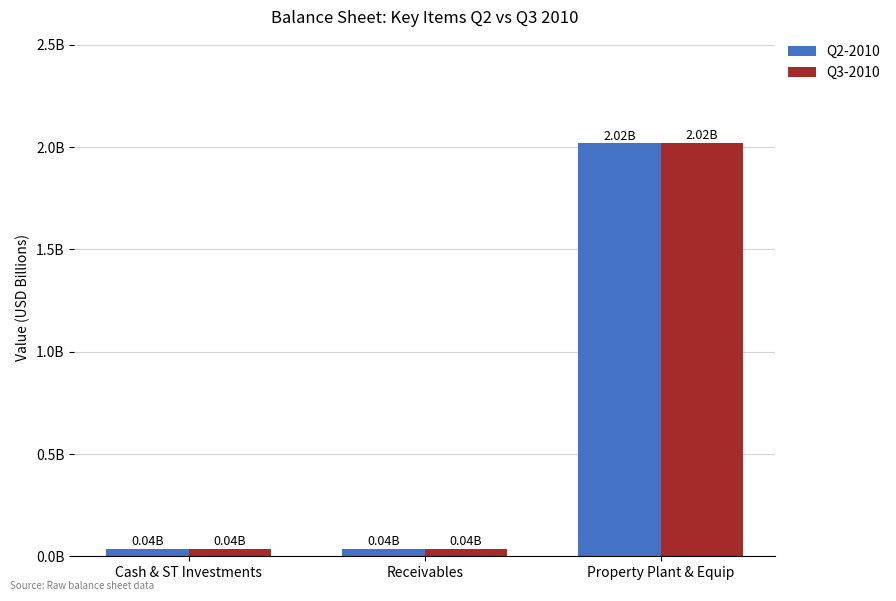

Which series has the widest spread of values?

Q3-2010